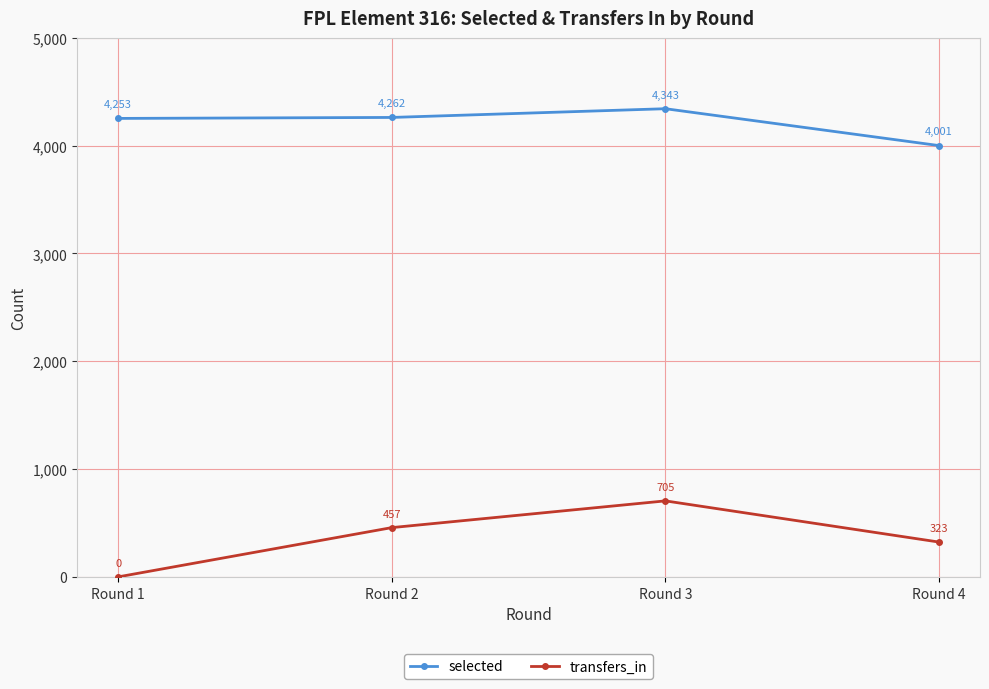

True or false: transfers_in and selected cross at least once.

False